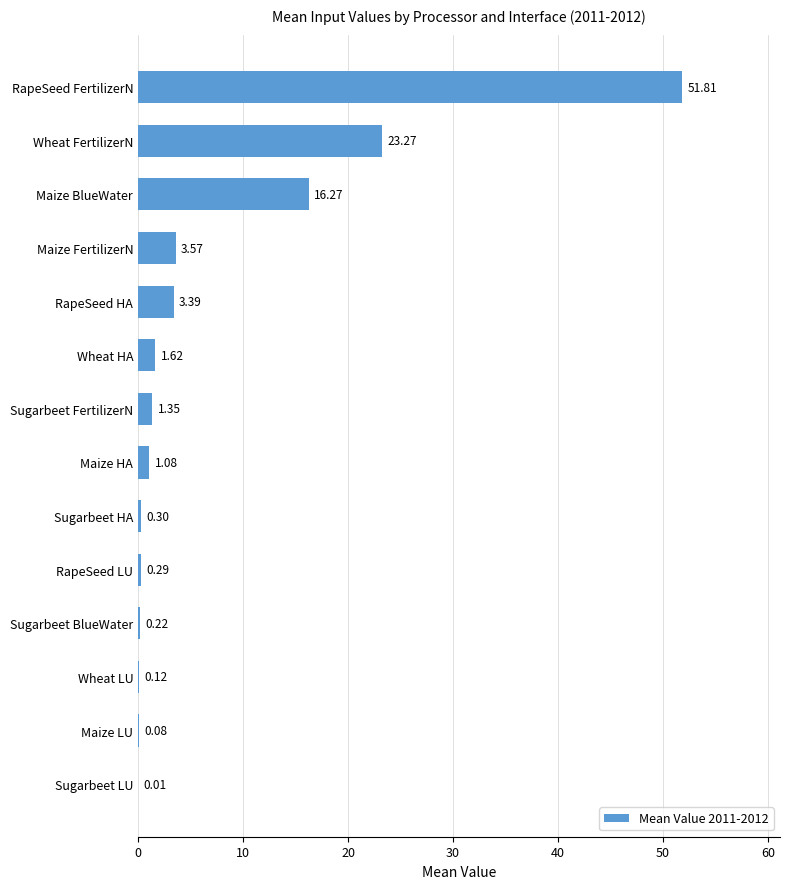

What is the average value?

7.4